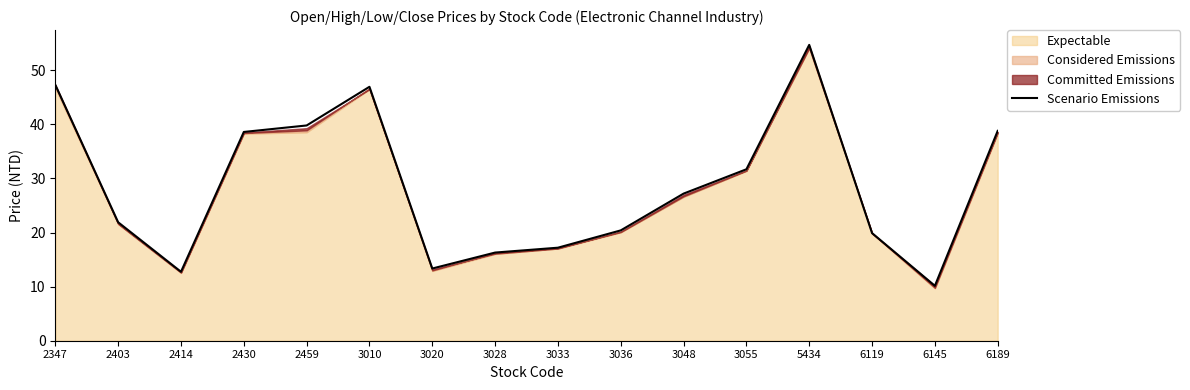

Reading right to left, list all the values displayed in this chart.

38.8	10.2	19.9	54.7	31.7	27.2	20.4	17.2	16.3	13.3	47.0	39.8	38.6	12.8	21.9	47.3